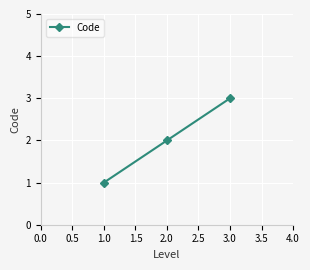

How many series are shown in this chart?

1